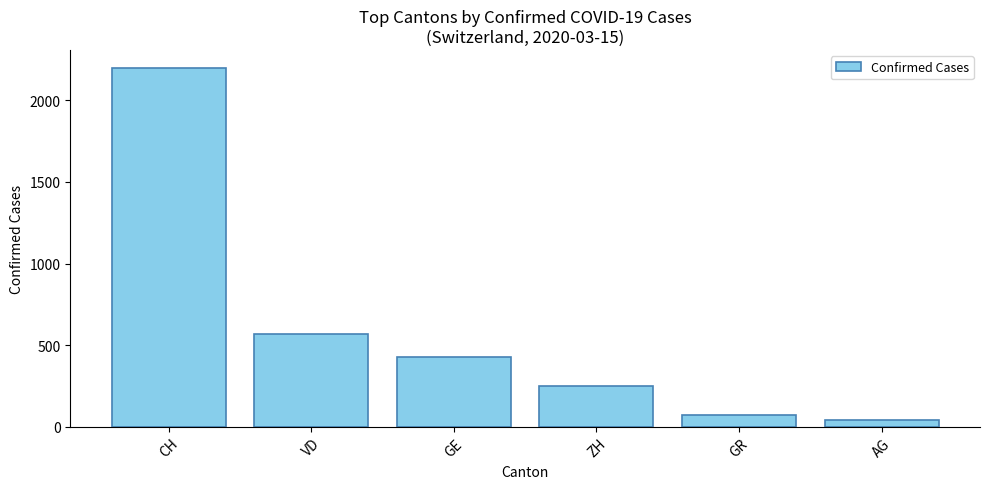

What is the label of the 5th bar from the right?

VD